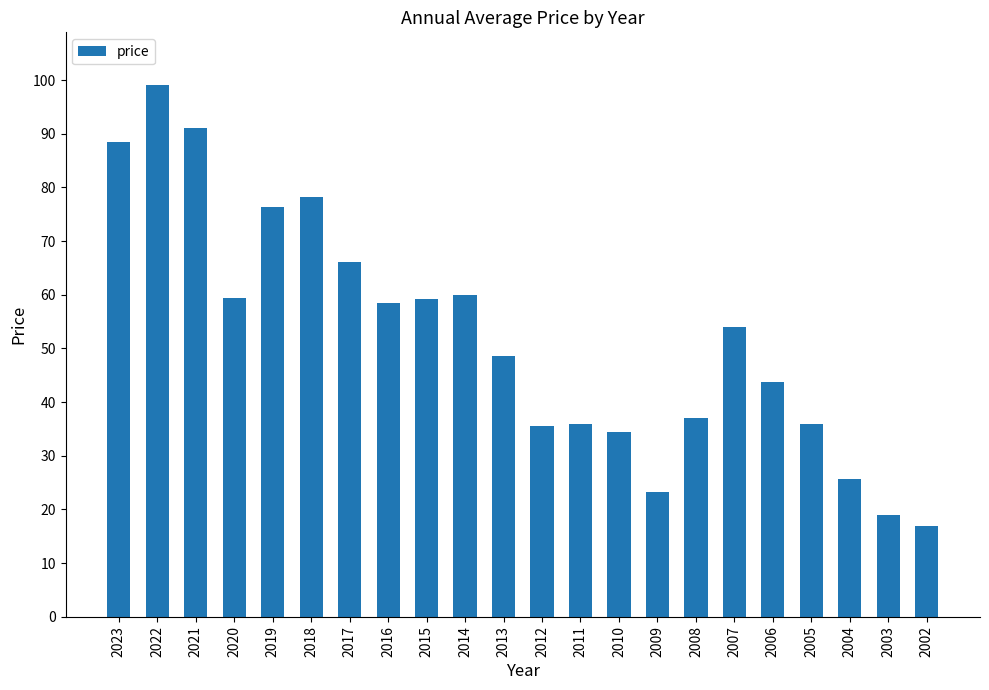

How many distinct data groups are displayed?

1